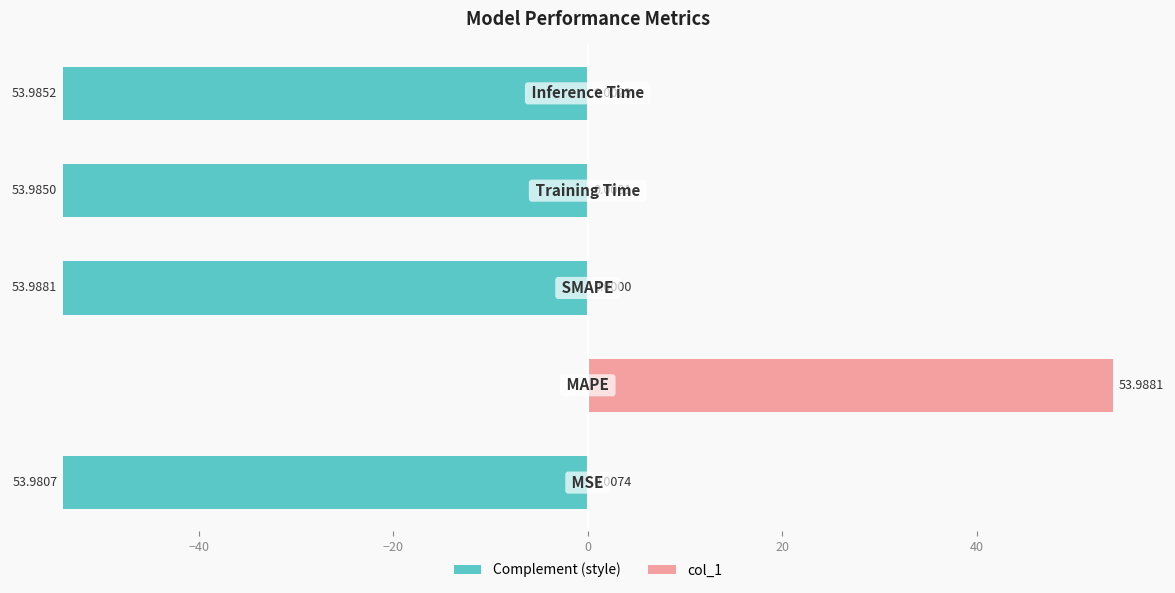

List the series in order of their overall mean, lowest first.

Complement (style), col_1